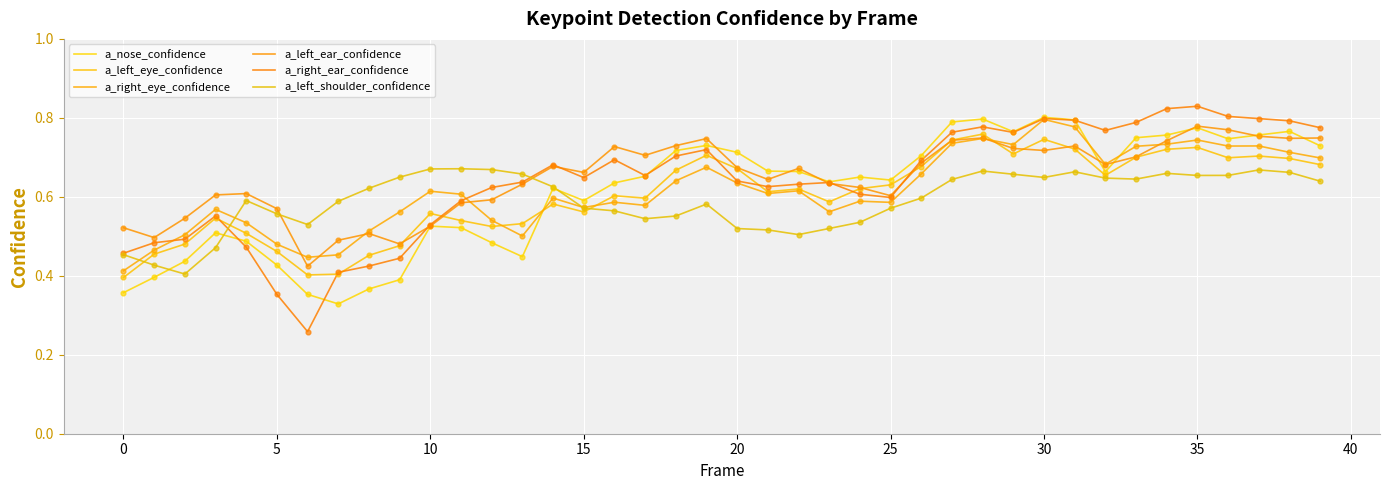

Which series has the largest total across all categories?

a_left_ear_confidence